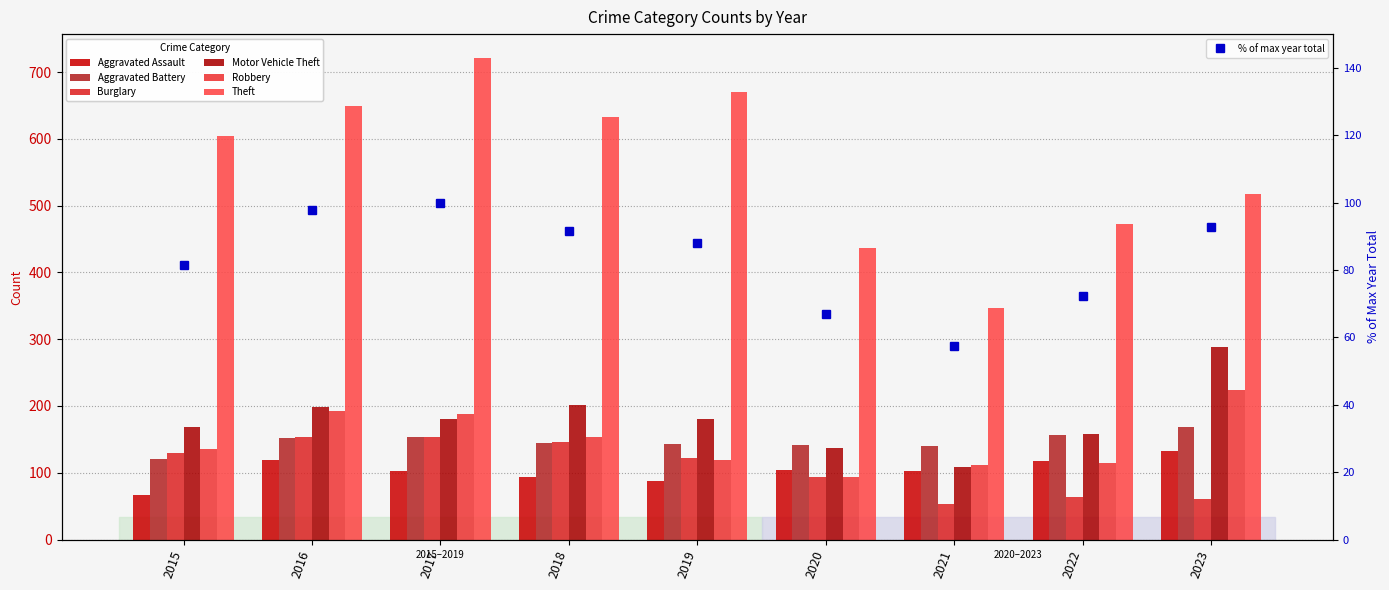

What are all the series names shown in the legend?

Aggravated Assault, Aggravated Battery, Burglary, Motor Vehicle Theft, Robbery, Theft